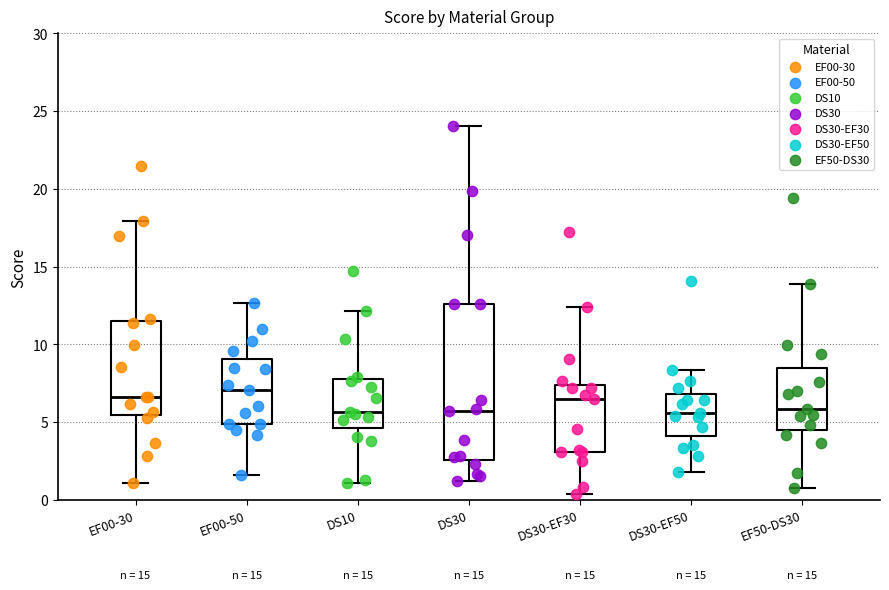

Where does the median line of the box for DS10 sit on the y-axis? The values are not printed on the chart, so give them approximately, as read against the axis.

5.5